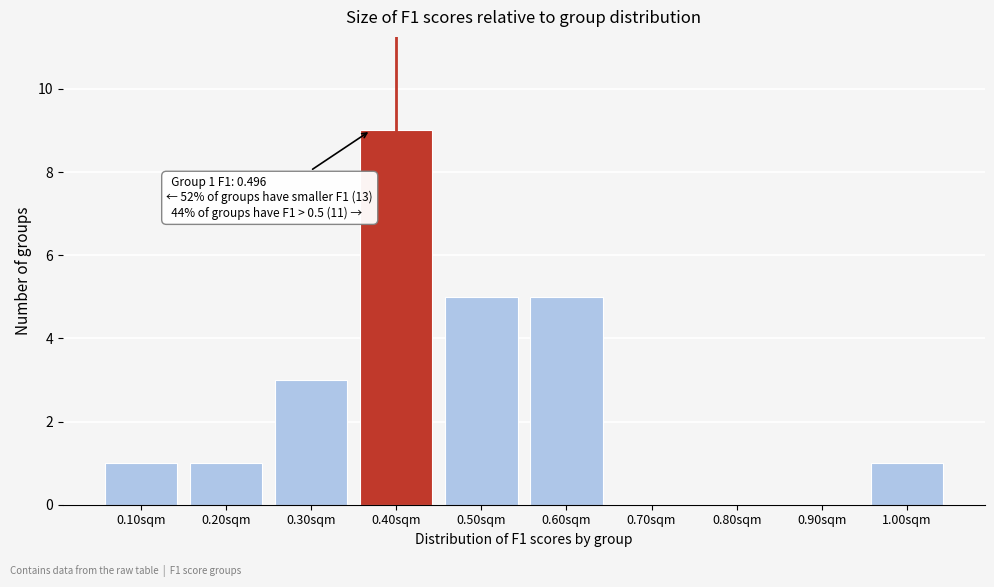

Reading left to right, list all the values displayed in this chart.

0.10sqm=1	0.20sqm=1	0.30sqm=3	0.40sqm=9	0.50sqm=5	0.60sqm=5	0.70sqm=0	0.80sqm=0	0.90sqm=0	1.00sqm=1